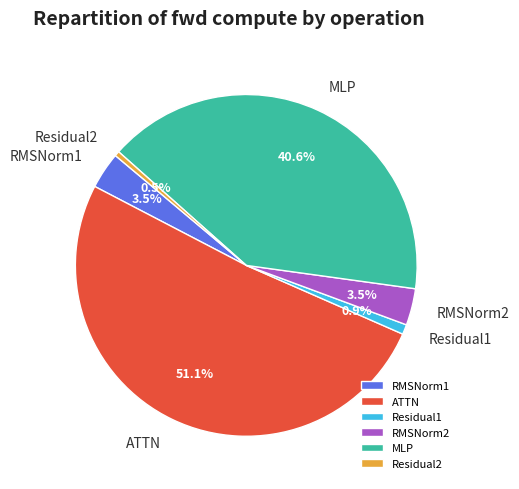

What is the total percentage of MLP and Residual1?

41.5%